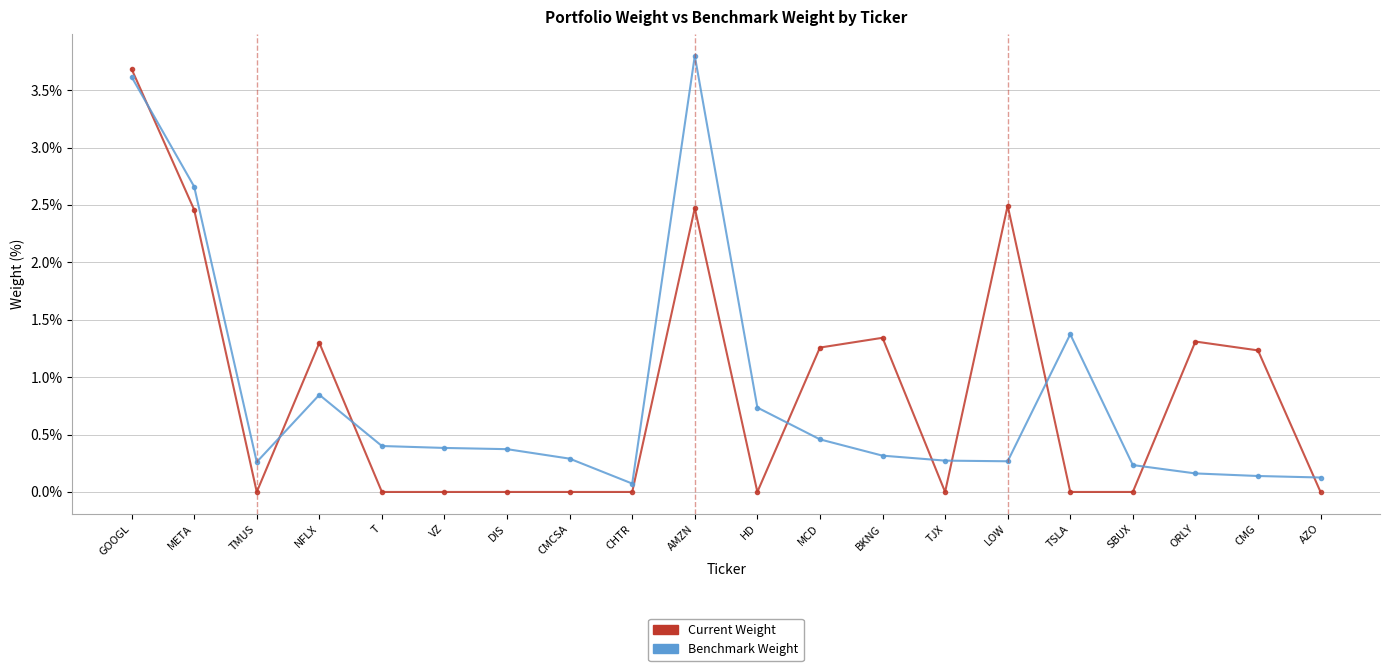

The value of Current Weight at HD is 0.0. True or false?

True